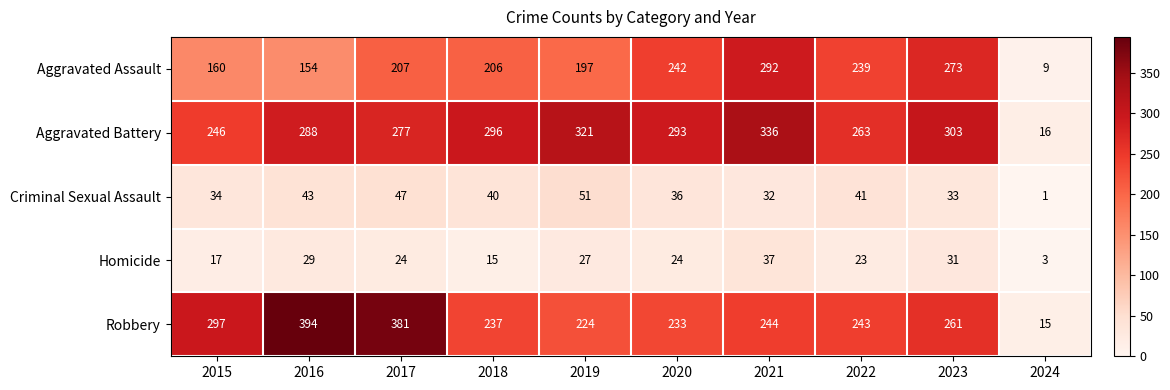

At which label does Homicide reach its peak?

2021